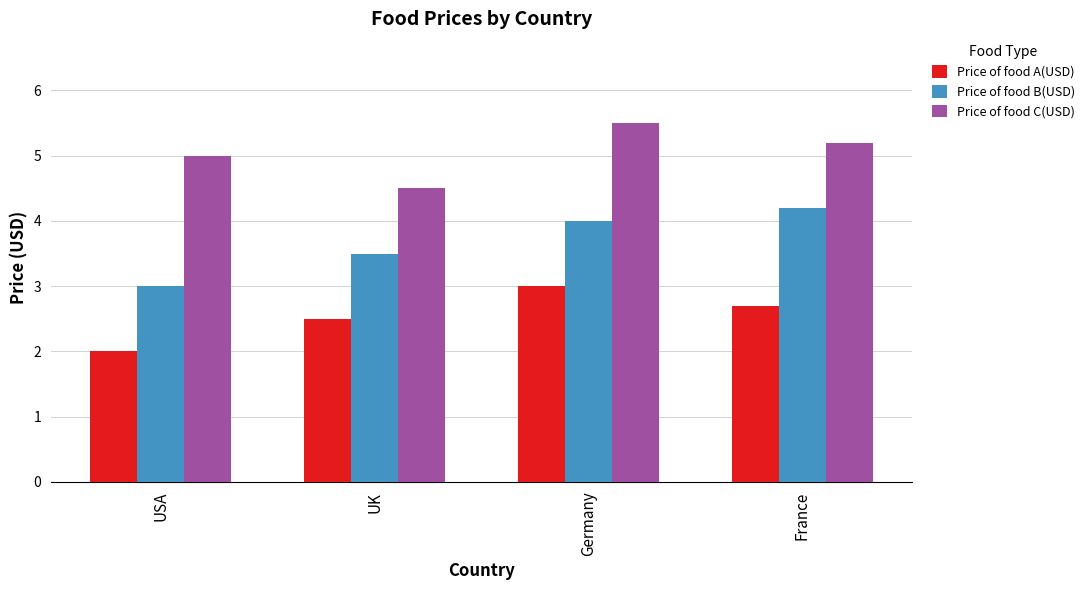

What position from the right is France?

1